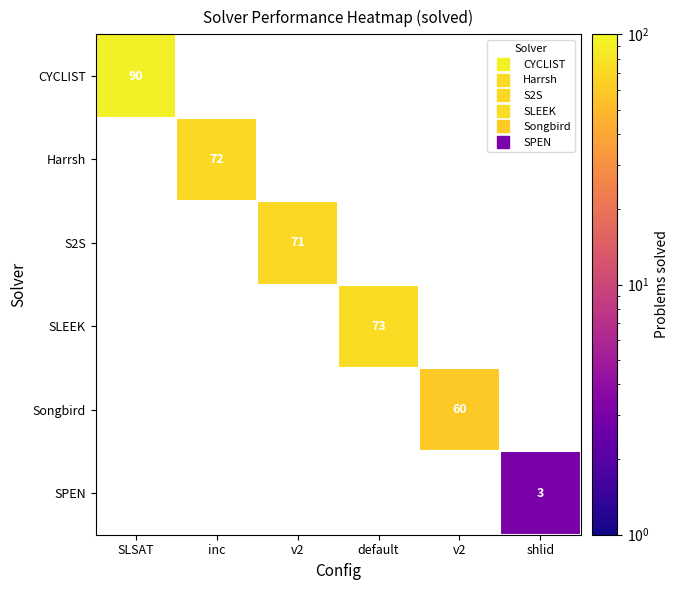

What is the greatest value displayed?

90.0